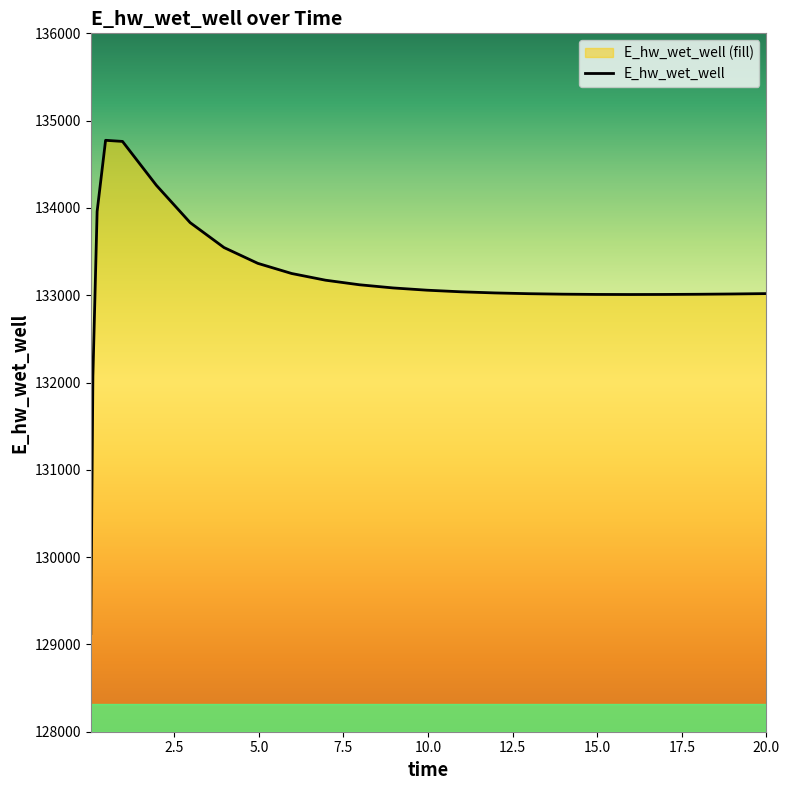

How many series are shown in this chart?

1